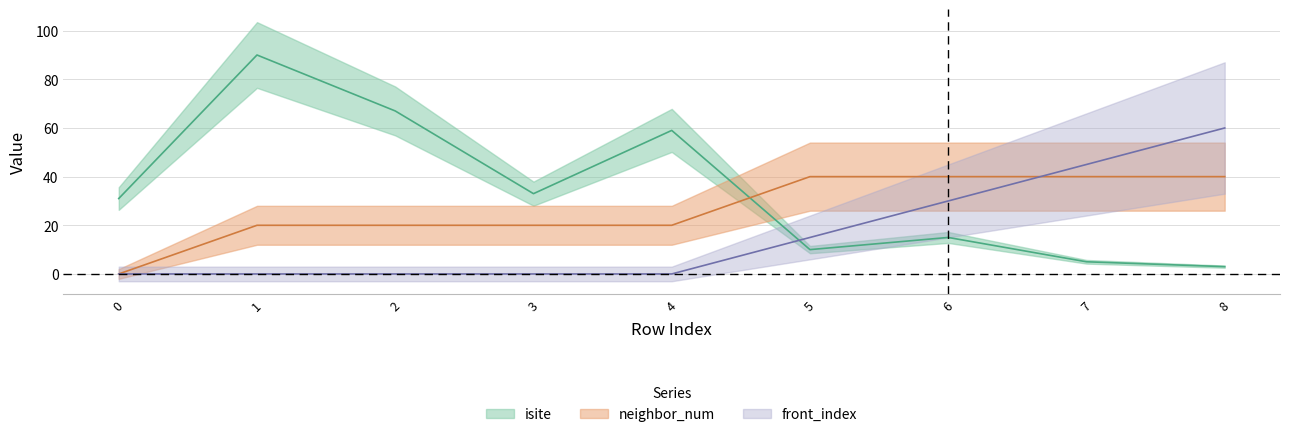

What is the value of the neighbor_num point at the 3rd from the left?

20